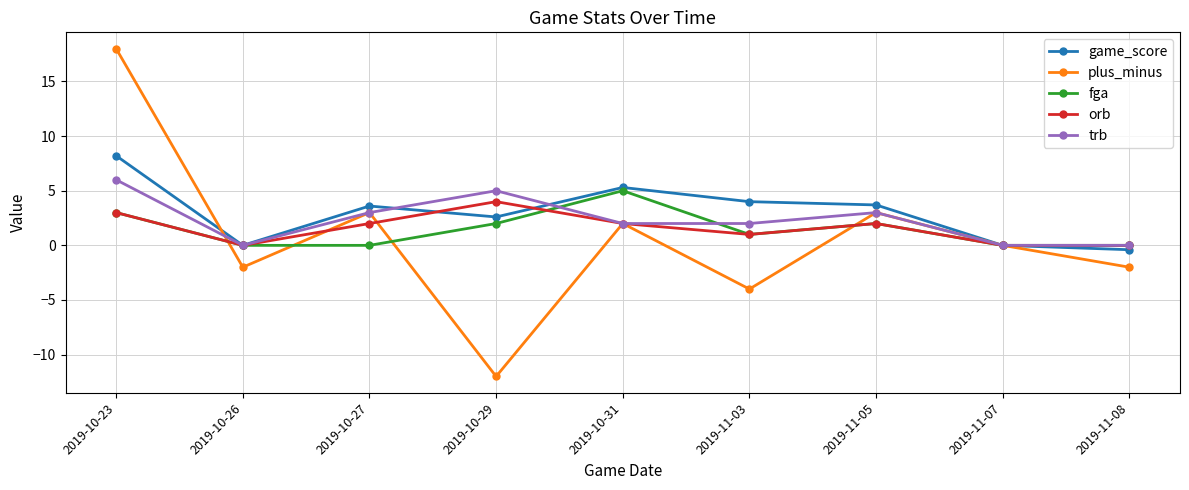

True or false: plus_minus and orb intersect in this chart.

True